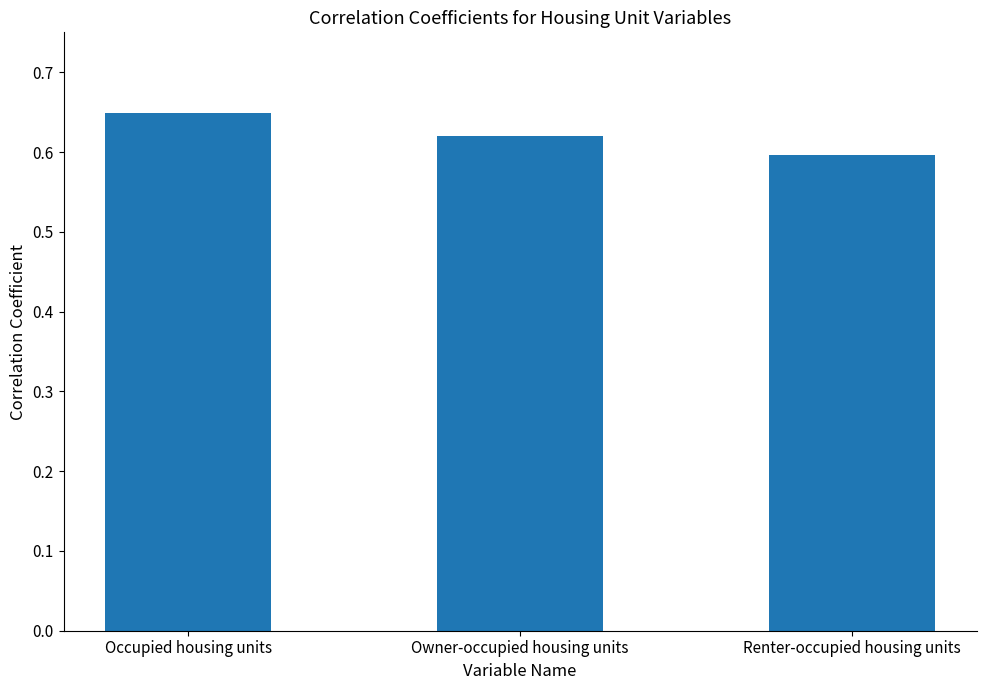

Which label corresponds to the smallest value in the chart?

Renter-occupied housing units